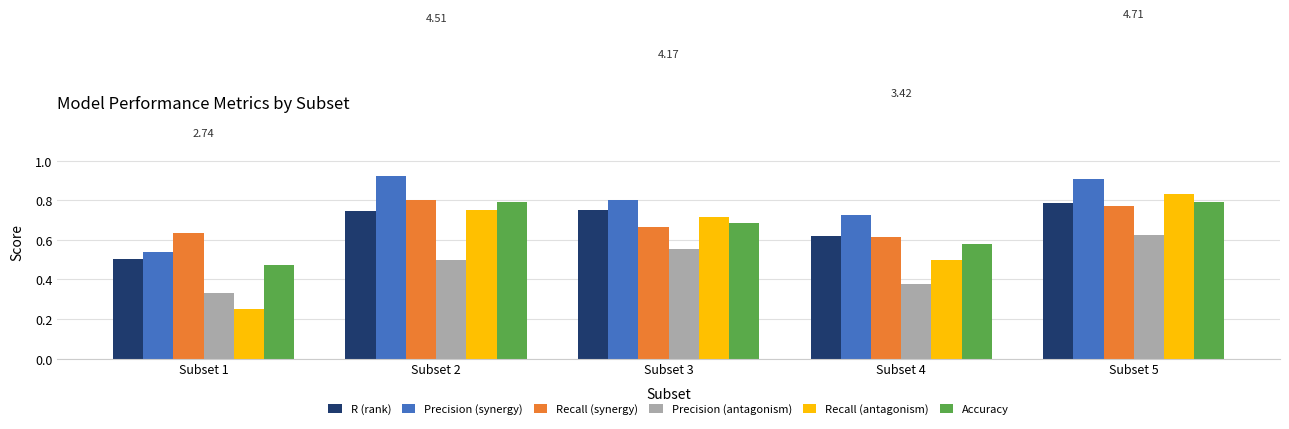

What is the sum of all Recall (antagonism) values?

3.0